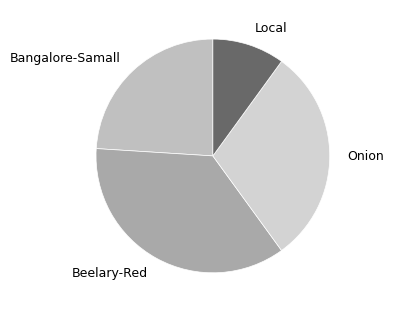

Combined, do Bangalore-Samall and Onion account for over 50%?

Yes